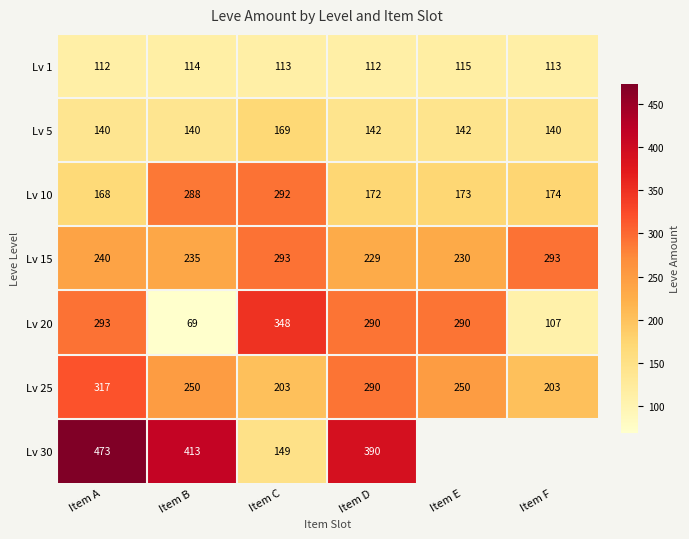

What is the sum of all Lv 25 values?

1513